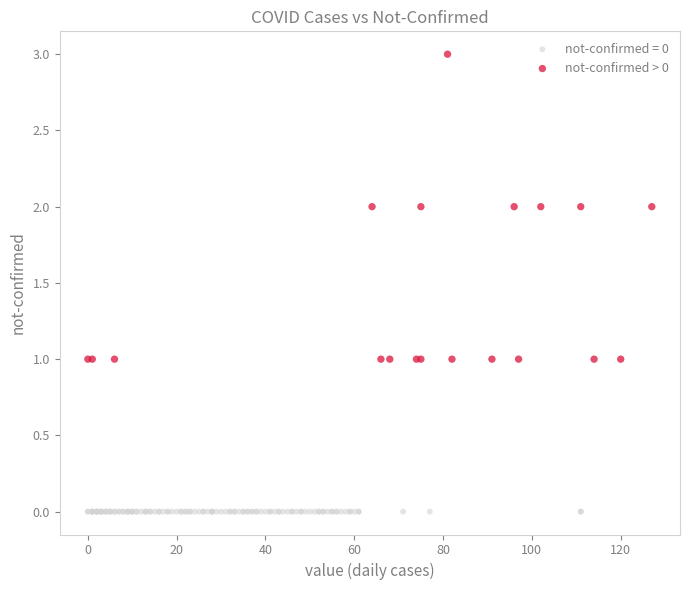

Which series contains the lowest Y value?

not-confirmed = 0